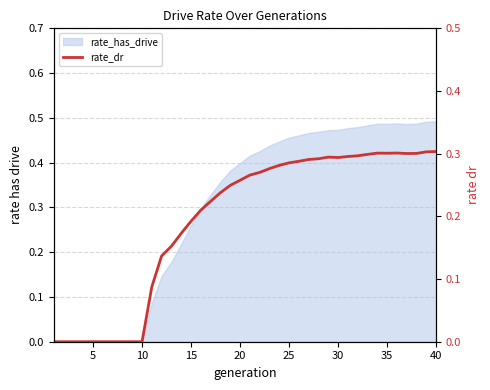

Reading left to right, extract all data points from this chart.

0.0	0.0	0.0	0.0	0.0	0.0	0.0	0.0	0.0	0.0	0.1	0.1	0.2	0.2	0.2	0.2	0.2	0.2	0.2	0.3	0.3	0.3	0.3	0.3	0.3	0.3	0.3	0.3	0.3	0.3	0.3	0.3	0.3	0.3	0.3	0.3	0.3	0.3	0.3	0.3